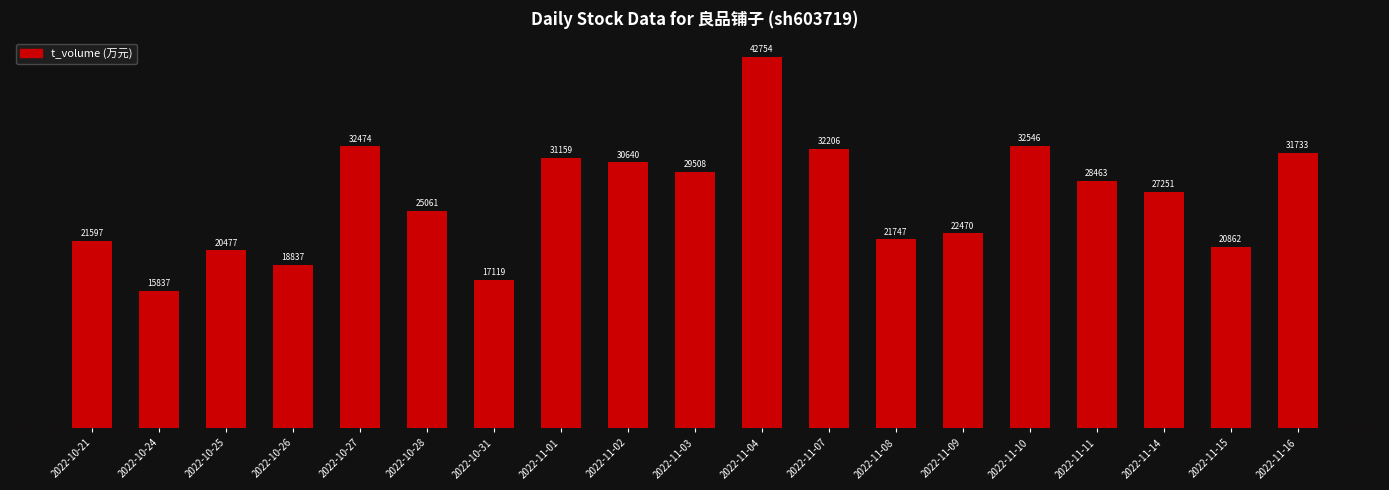

What is the label of the 7th bar from the left?

2022-10-31